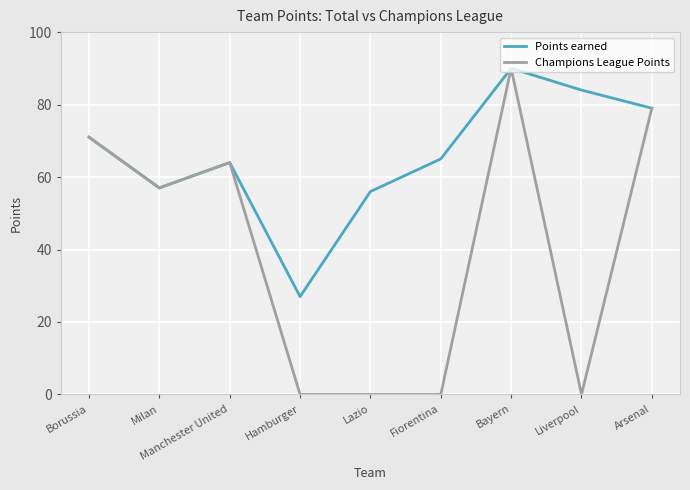

At which category is the sum across all series the highest?

Bayern